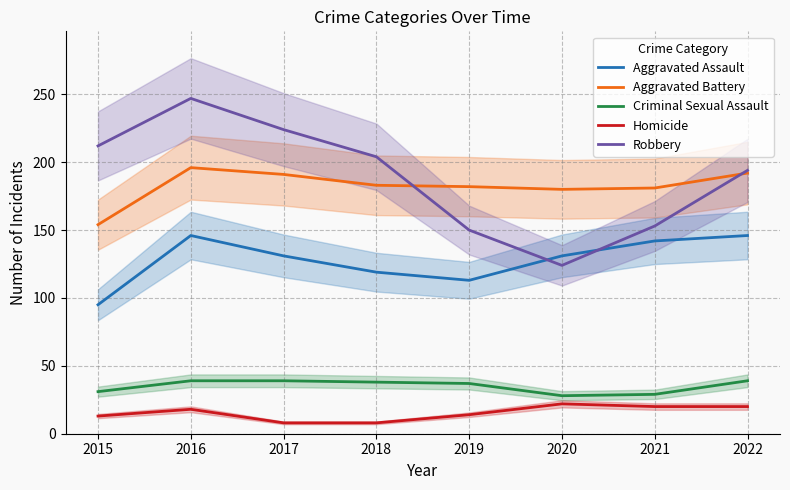

The value of Aggravated Battery at 2018 is 183. True or false?

True